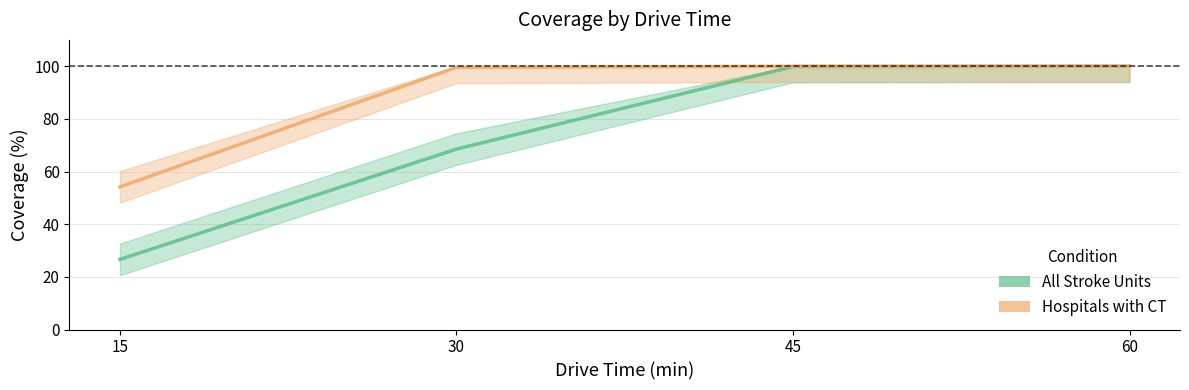

Is it true that All Stroke Units equals 99.9 at 45?

True